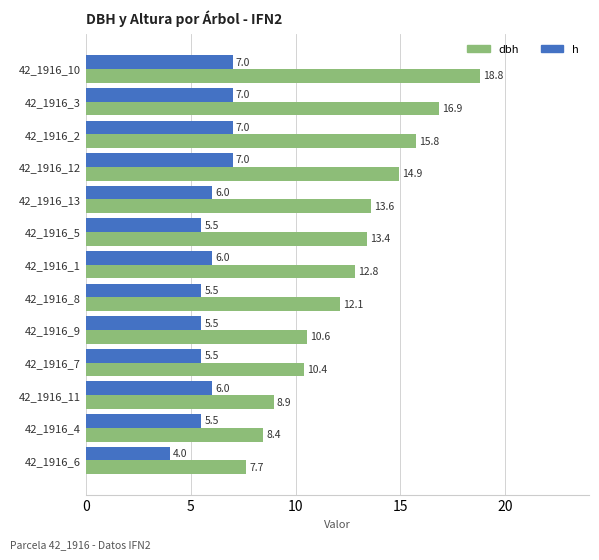

Which category has the lowest value across all series?

42_1916_6